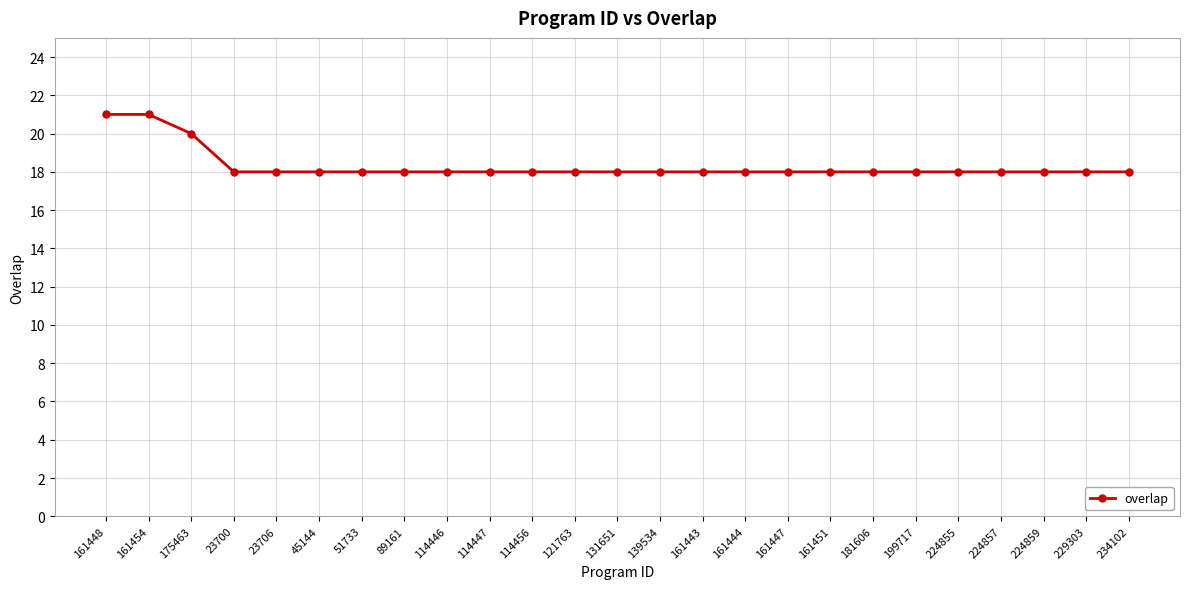

What is the smallest value displayed?

18